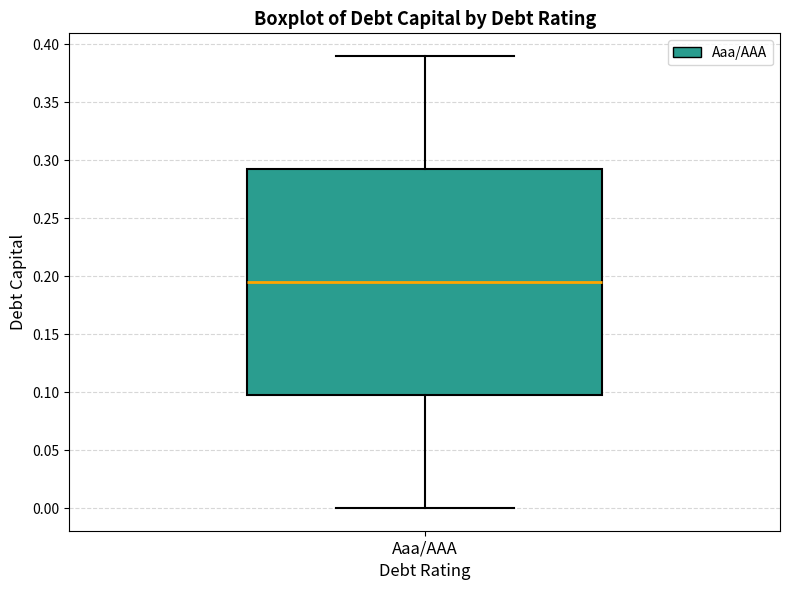

Read this box plot against the y-axis: the position of the median line, the range covered by the box, and the ends of both whiskers. The values are not printed on the chart, so give them approximately, as read against the axis.

median 0.195, box 0.100 to 0.295, whiskers 0.000 to 0.390